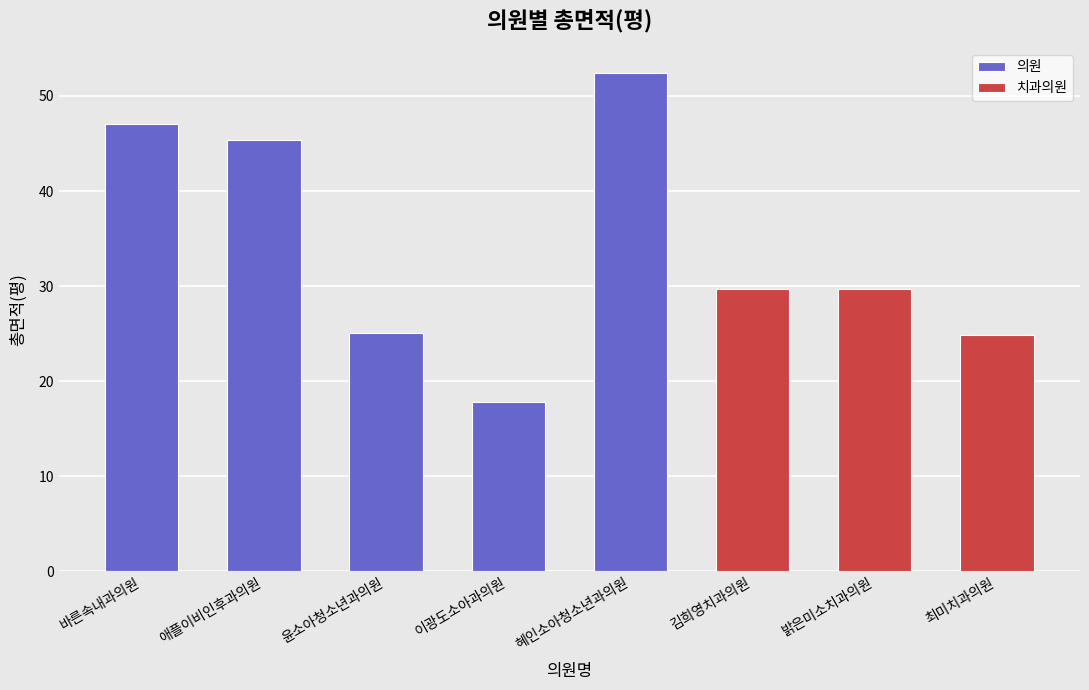

Reading left to right, extract all data points from this chart.

의원: 바른속내과의원=47.1	애플이비인후과의원=45.4	윤소아청소년과의원=25.0	이광도소아과의원=17.8	혜인소아청소년과의원=52.4	김희영치과의원=0.0	밝은미소치과의원=0.0	최미치과의원=0.0
치과의원: 바른속내과의원=0.0	애플이비인후과의원=0.0	윤소아청소년과의원=0.0	이광도소아과의원=0.0	혜인소아청소년과의원=0.0	김희영치과의원=29.7	밝은미소치과의원=29.7	최미치과의원=24.9